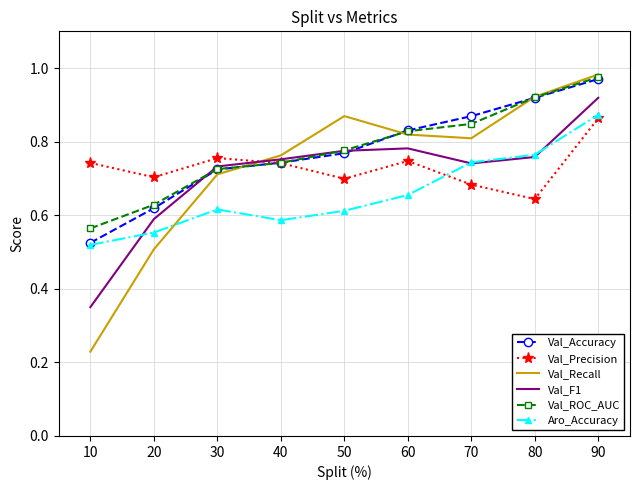

True or false: Val_ROC_AUC has more than 2 points higher than both neighbors.

False